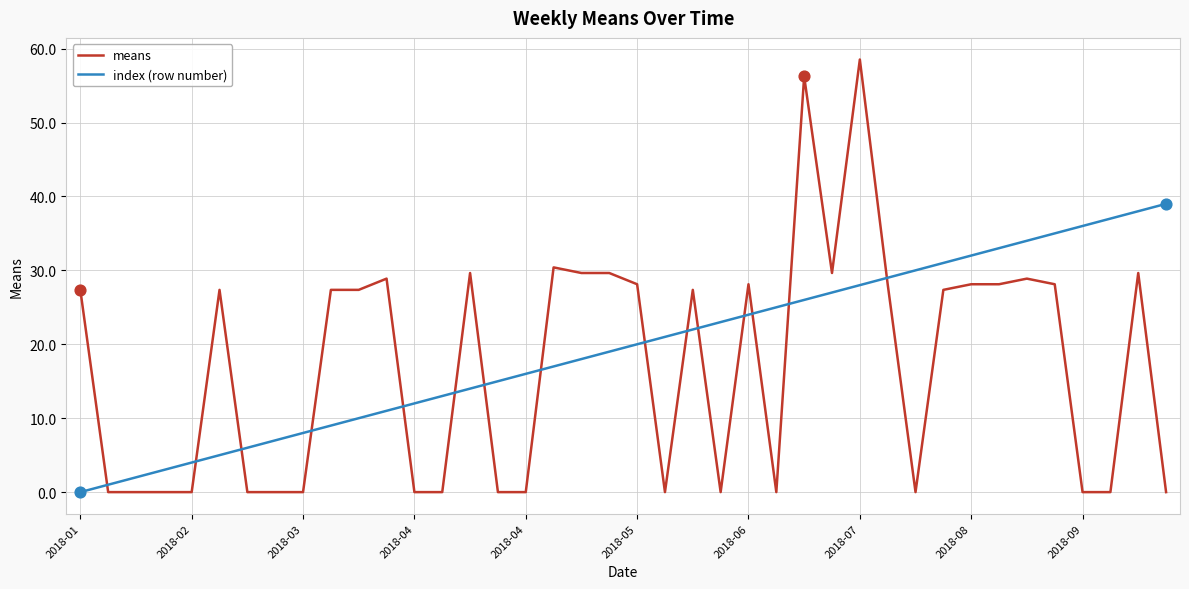

At how many categories does at least one series exceed 50?

2